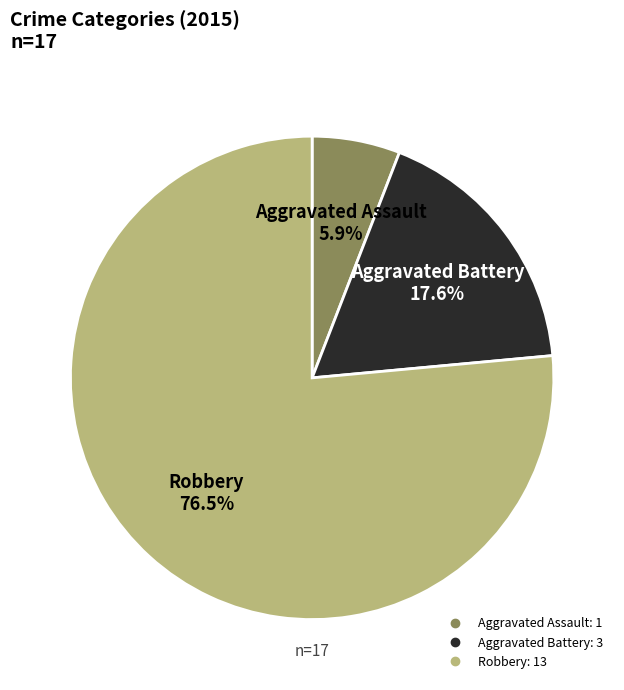

Is the sum of Aggravated Assault and Robbery greater than half?

Yes